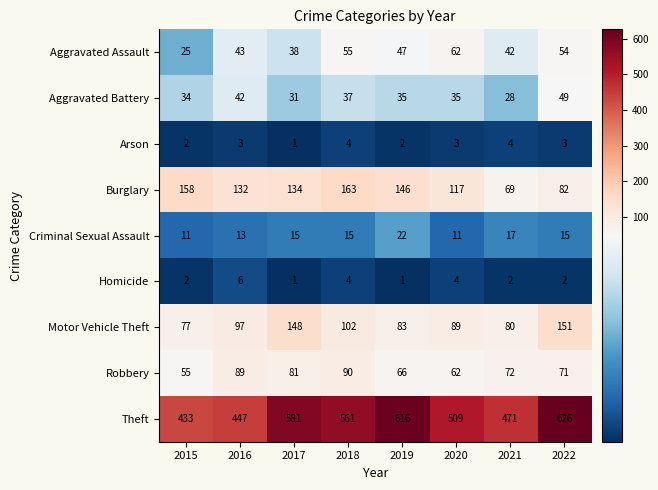

The value of Aggravated Assault at 2016 is 26. True or false?

False